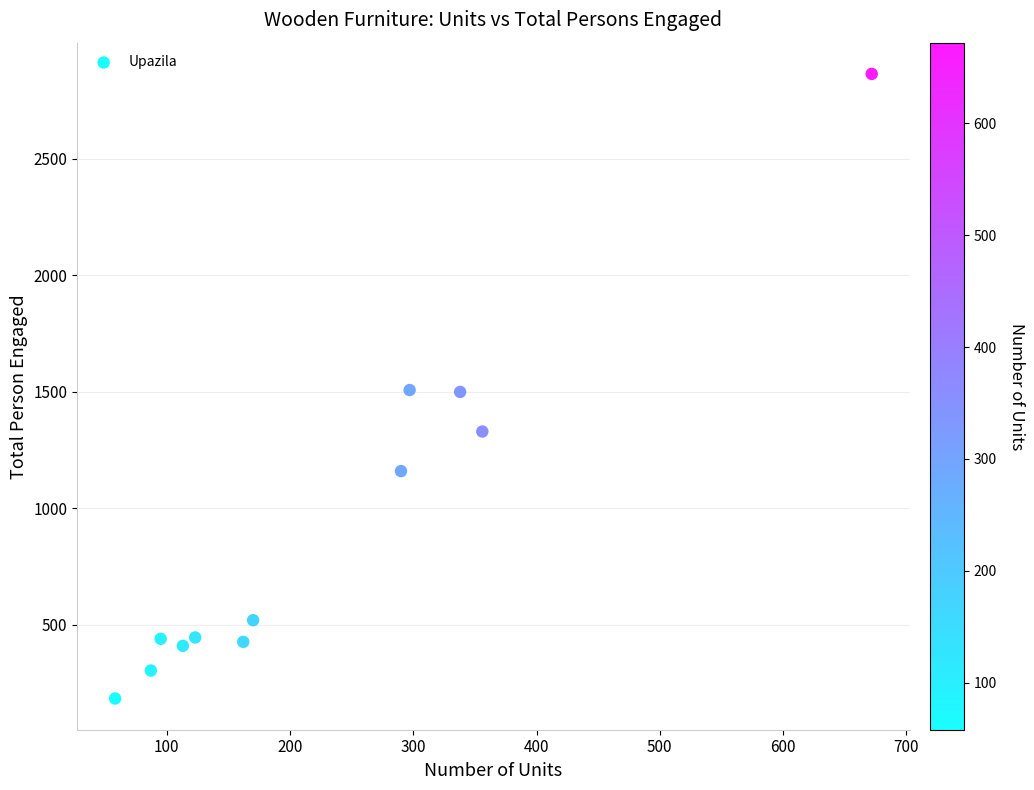

What is the range of Y values (max minus min)?

2681